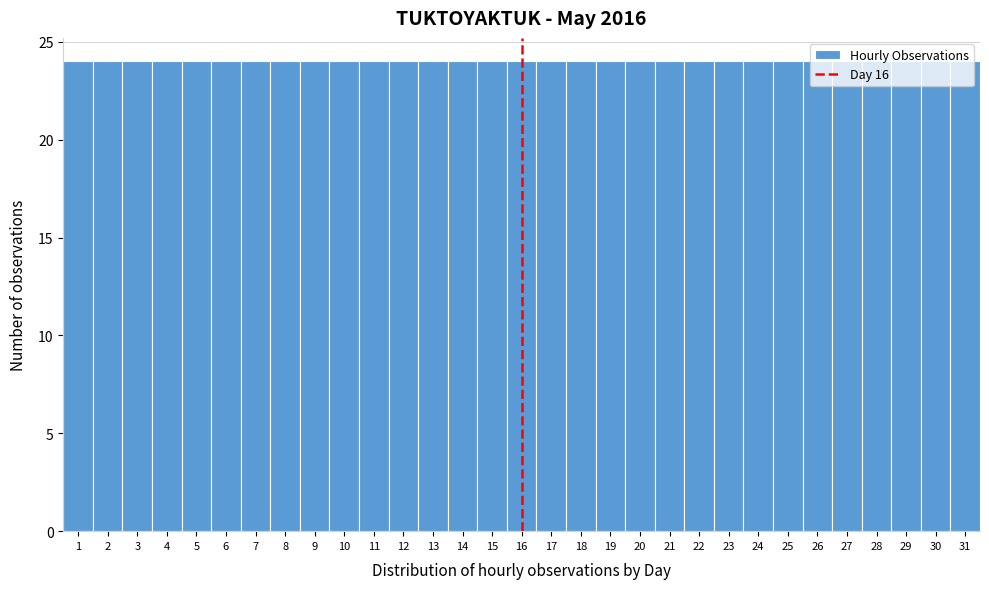

What is the height of the bar covering 19.5 to 20.5 on the x-axis? The values are not printed on the chart, so give them approximately, as read against the axis.

24